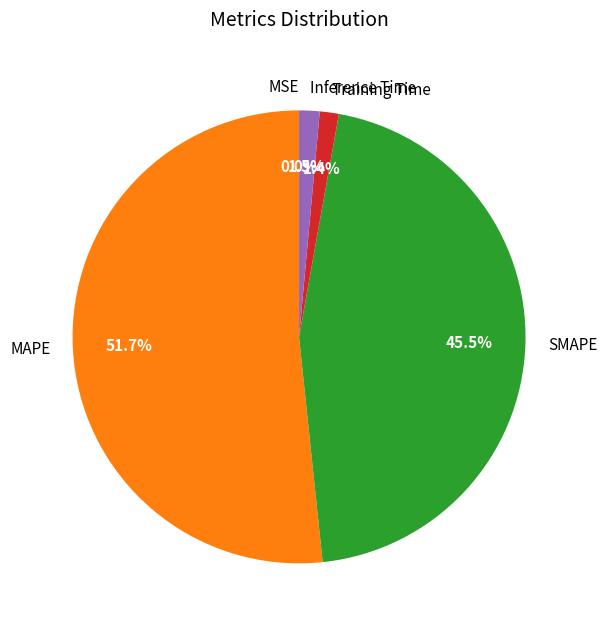

Which category has the biggest portion of the pie?

MAPE